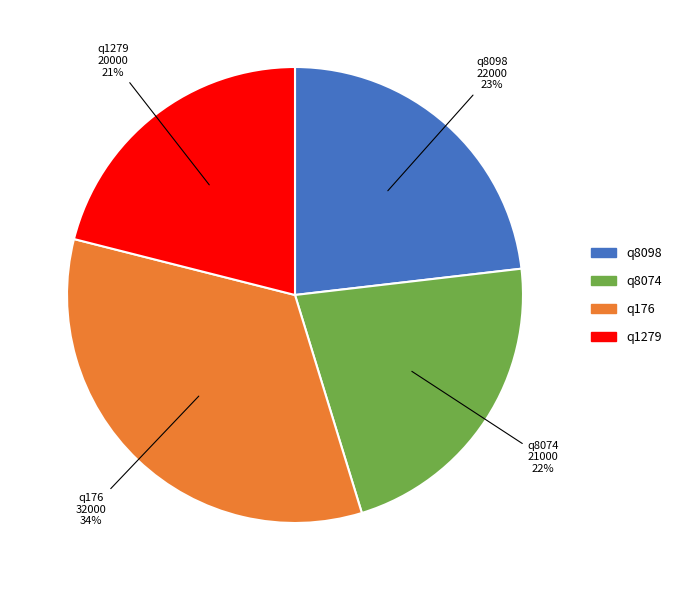

How many slices are in this pie chart?

4